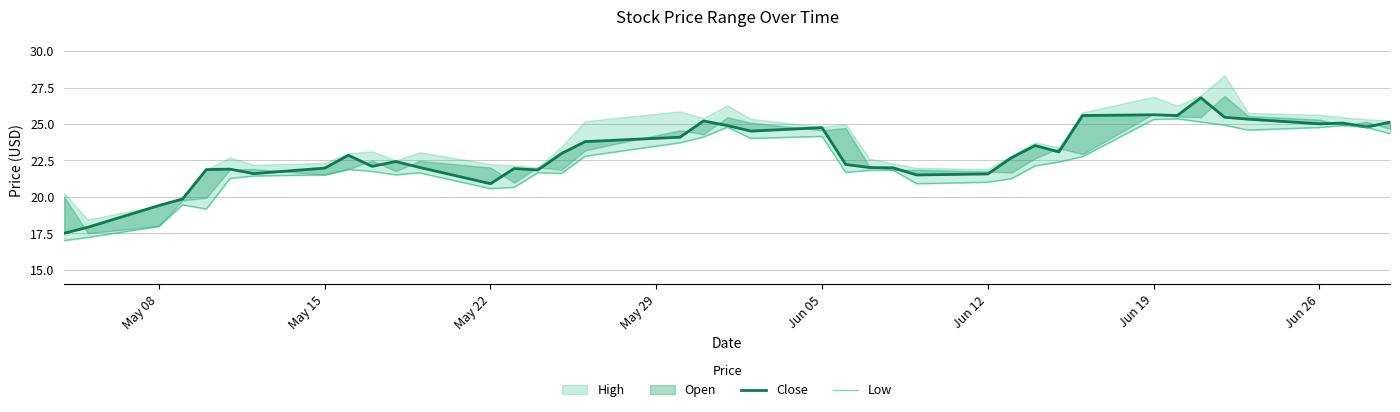

True or false: Close and Low intersect in this chart.

False